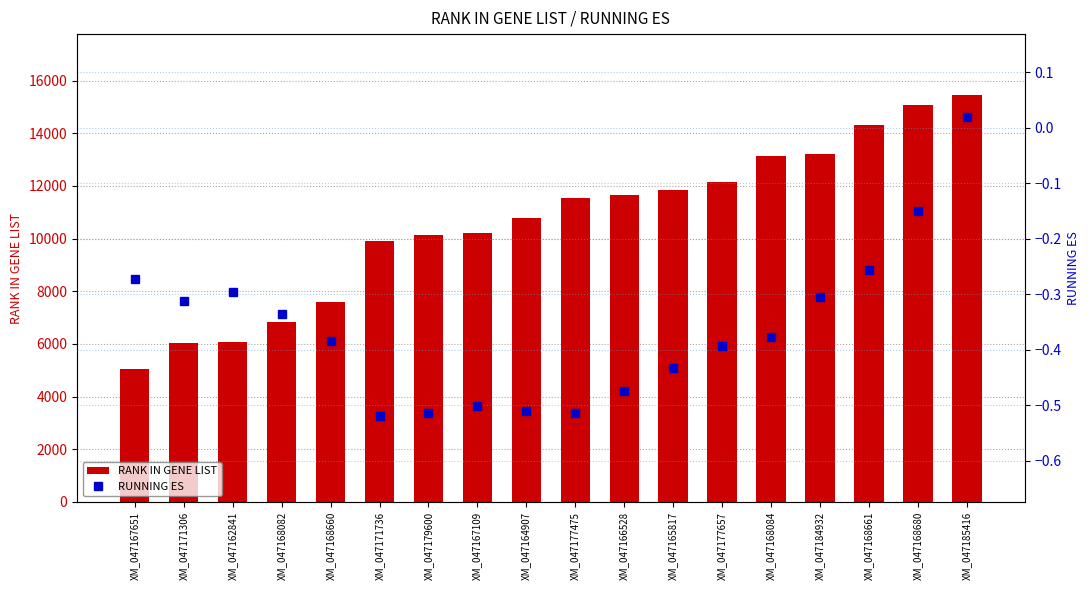

What is the value of the RUNNING ES bar at the 3rd from the left?

-0.3